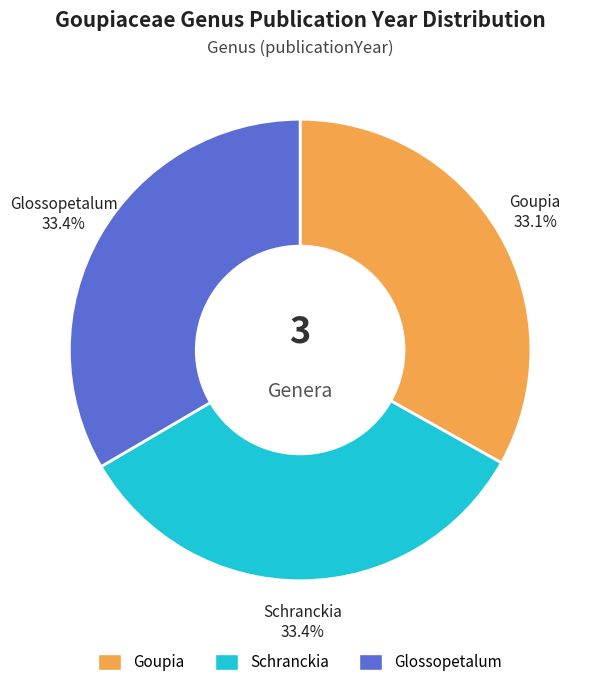

Is there a majority slice in this chart?

No